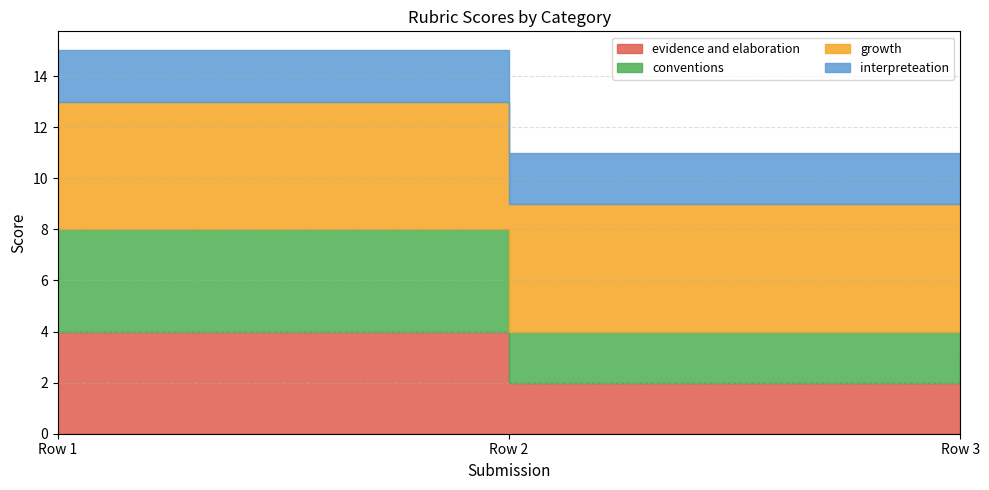

At which label does interpreteation reach its peak?

Row 1